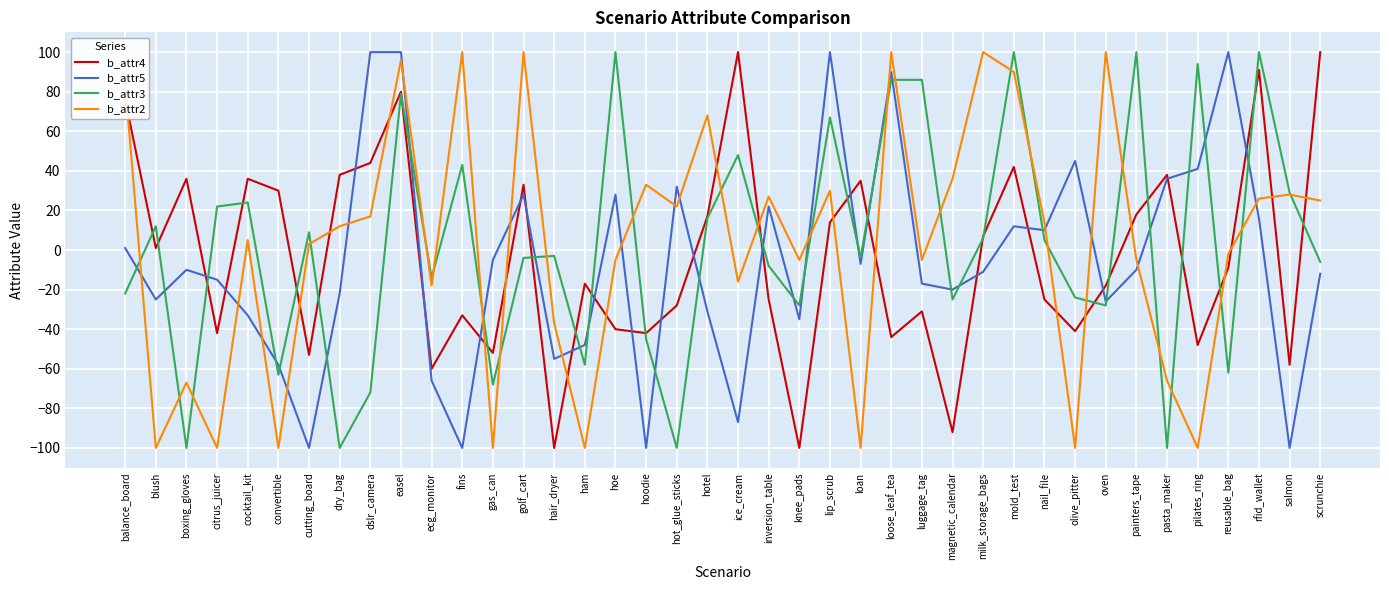

Is the value of b_attr3 at nail_file greater than the value of b_attr5 at inversion_table?

No